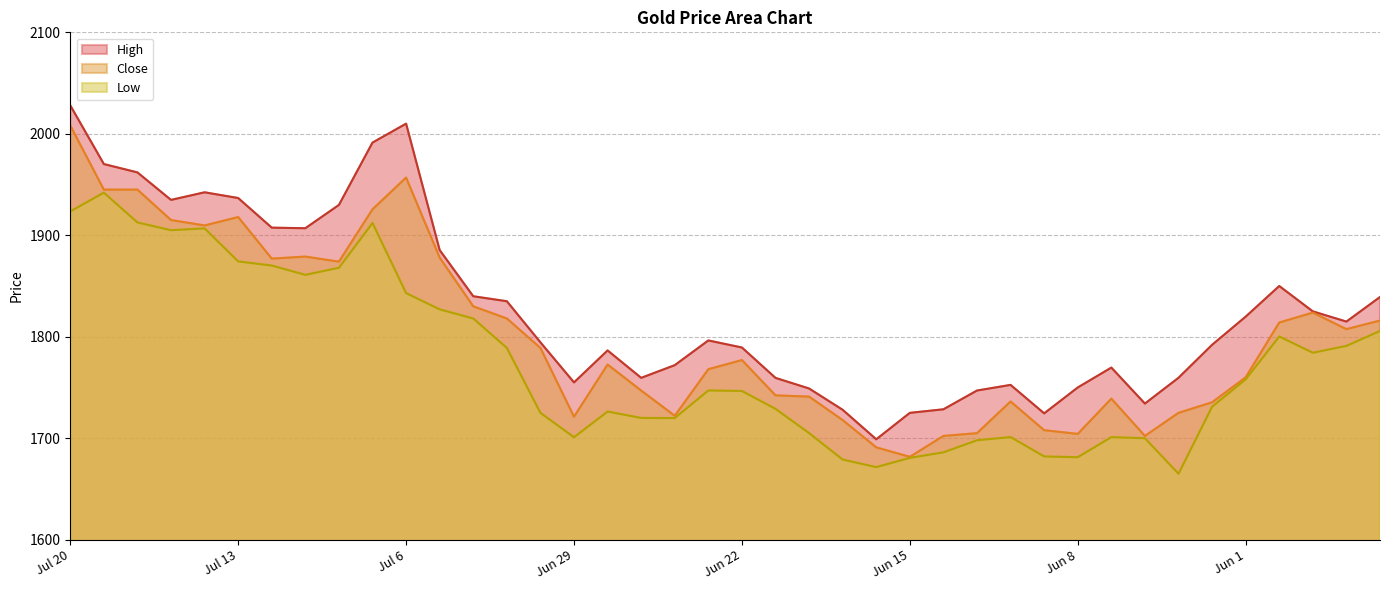

Which series has the widest spread of values?

High